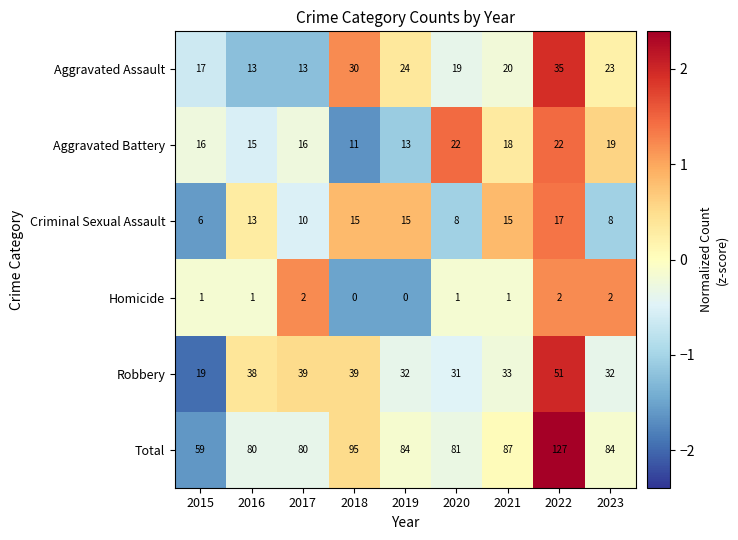

Which series has the largest range (max minus min)?

Total